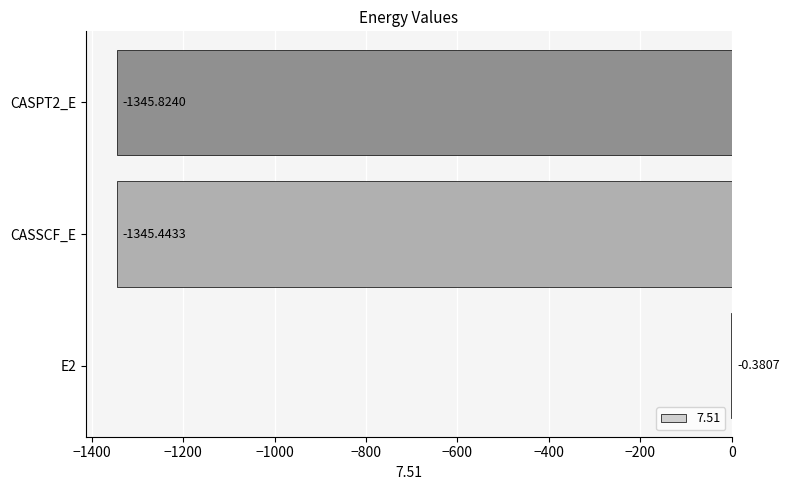

What is the change in value from E2 to CASSCF_E?

-1345.1